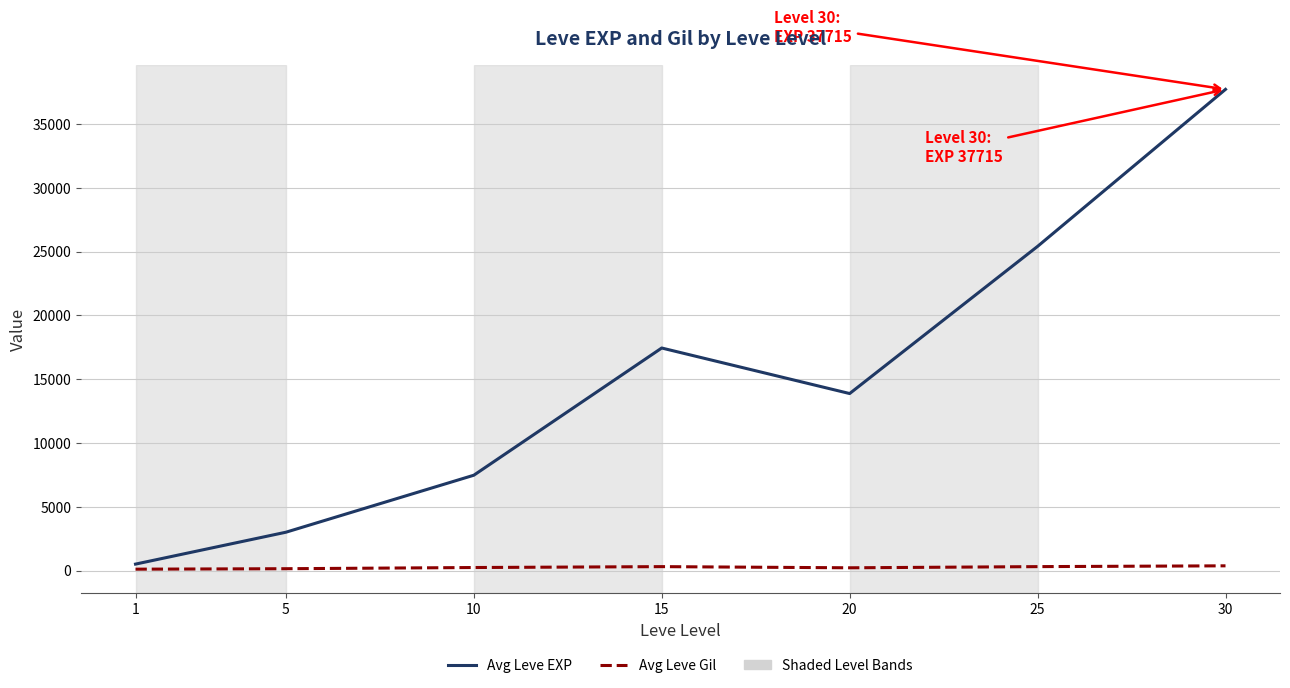

At which category is the sum across all series the highest?

30